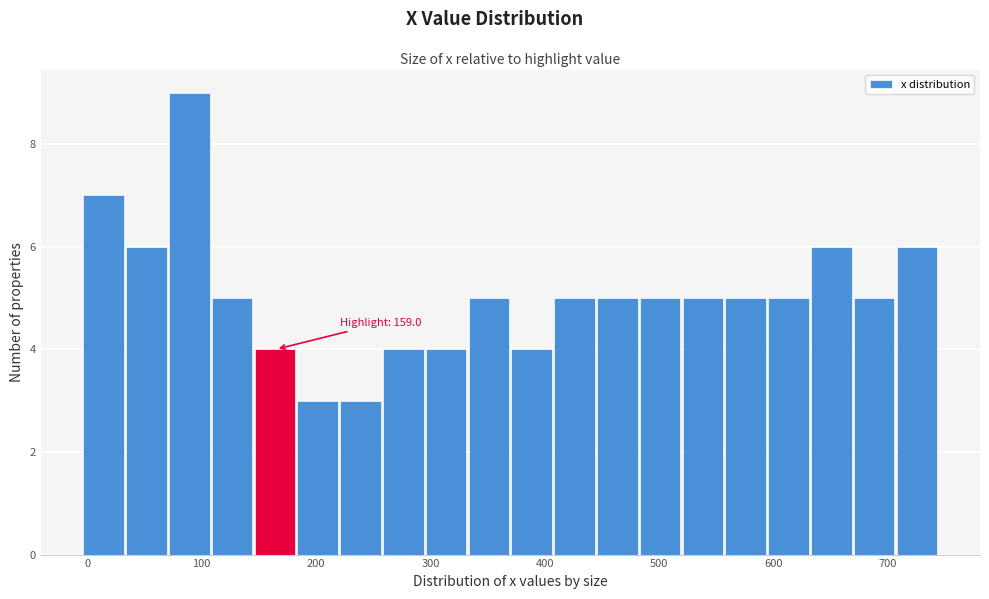

Around what value on the x-axis is the tallest bar? Give the approximate position of its centre, as read against the axis.

90